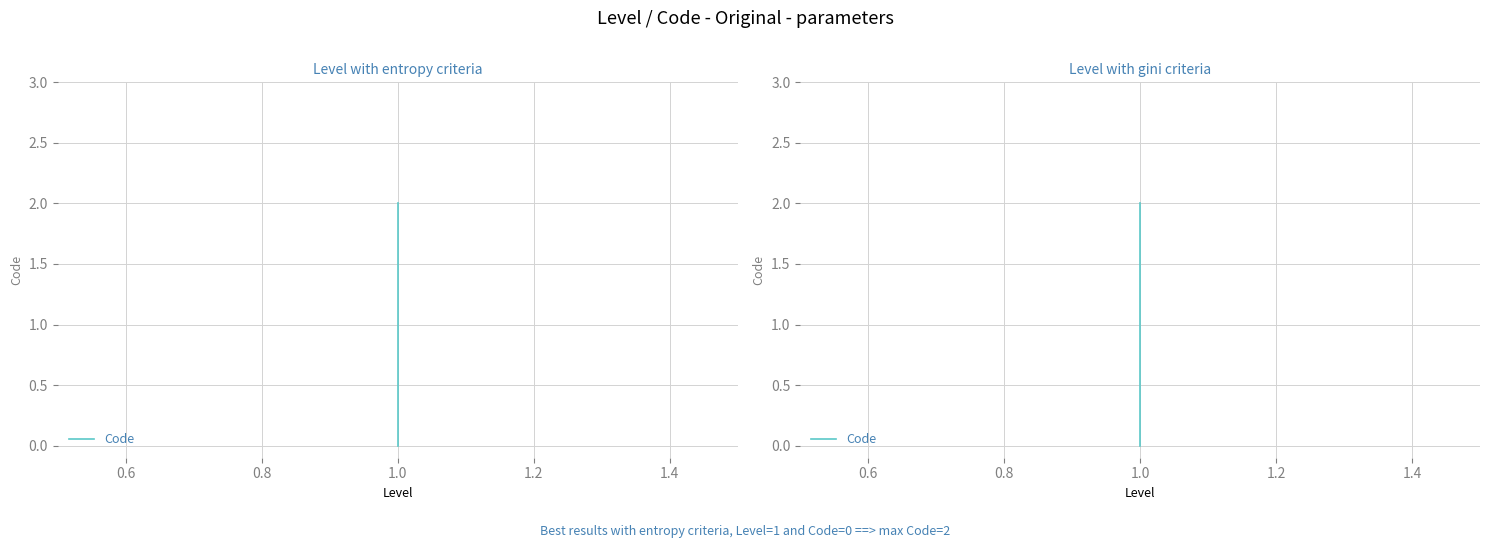

How many data points are less than 1?

1